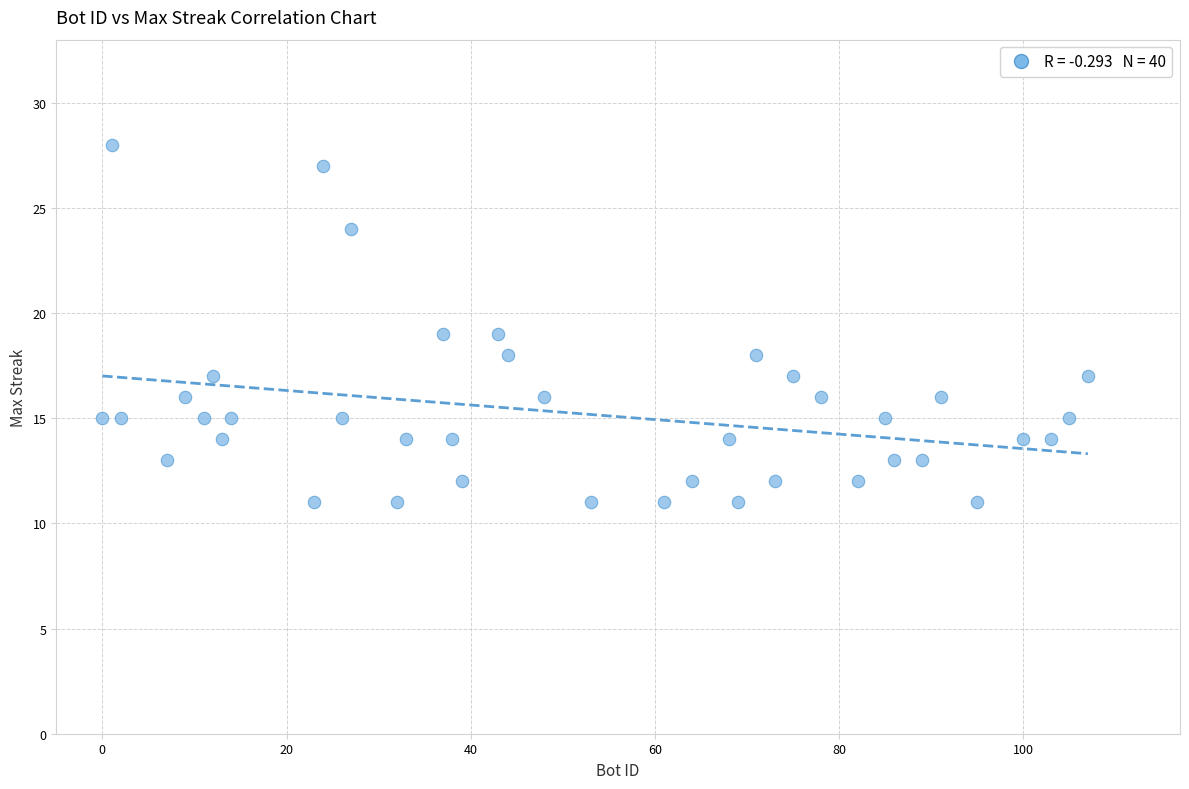

What is the range of Y values (max minus min)?

17